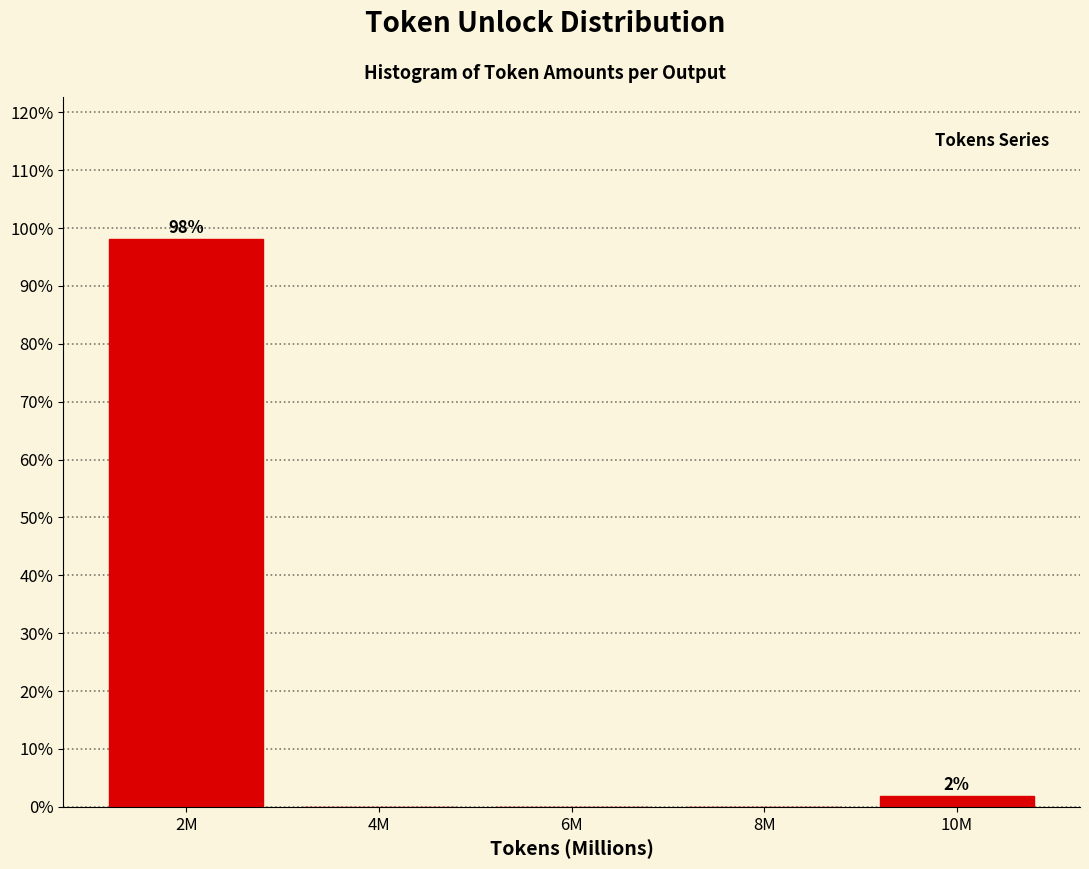

Reading right to left, list all the values displayed in this chart.

10M=1.9	8M=0.0	6M=0.0	4M=0.0	2M=98.1